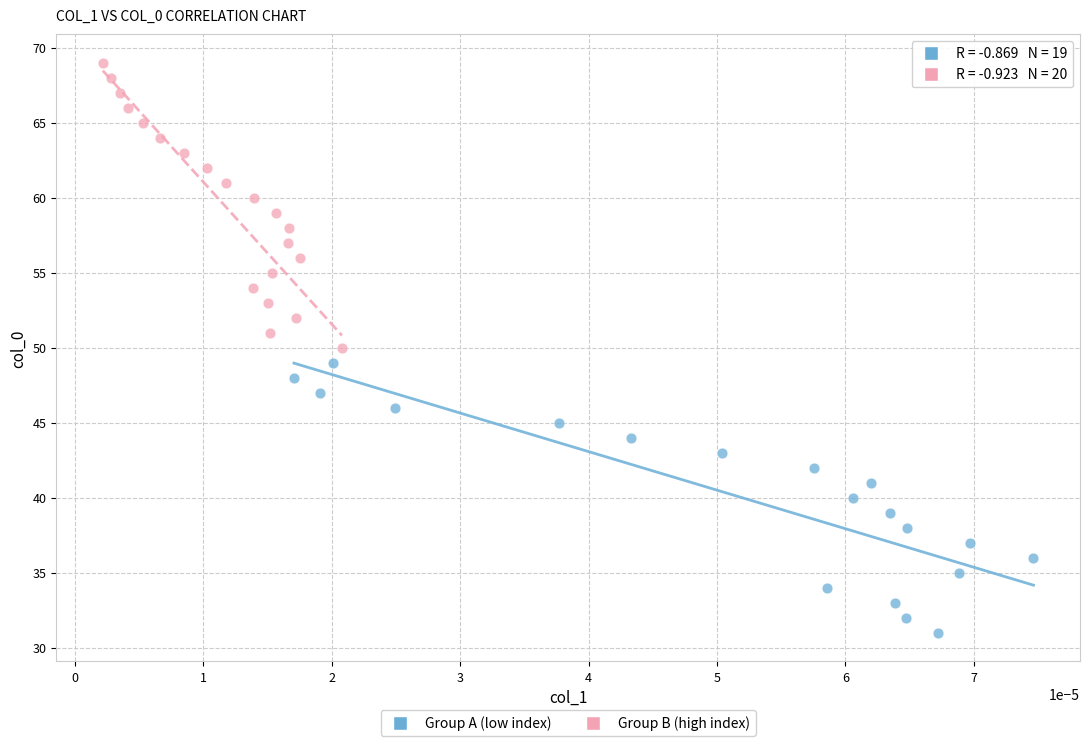

Which series reaches the maximum Y coordinate?

Group B (high index)